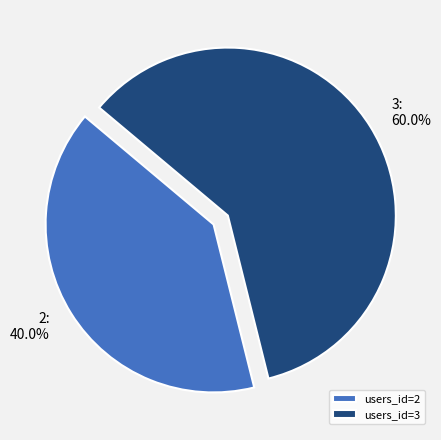

What percentage is the 2 slice, to the nearest percent?

40%